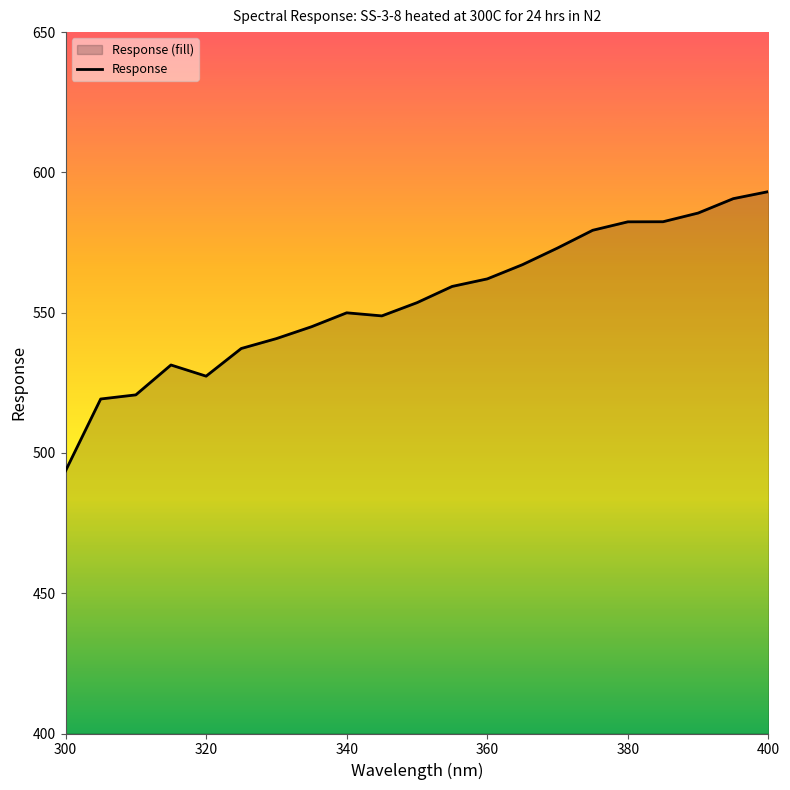

What is the ratio of the value at 370.0 to the value at 395.0?

1.0